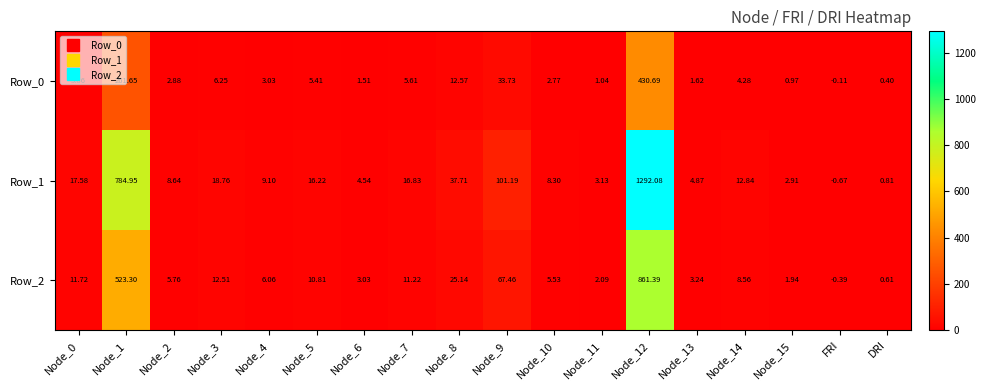

Rank the series at Node_12 from lowest to highest value.

Row_0, Row_2, Row_1